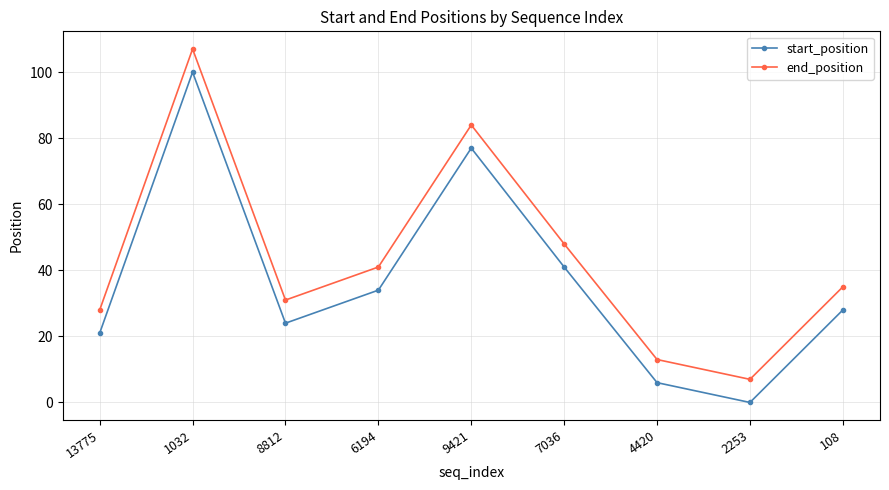

What value does the end_position series have at 9421, to the nearest 5?

85